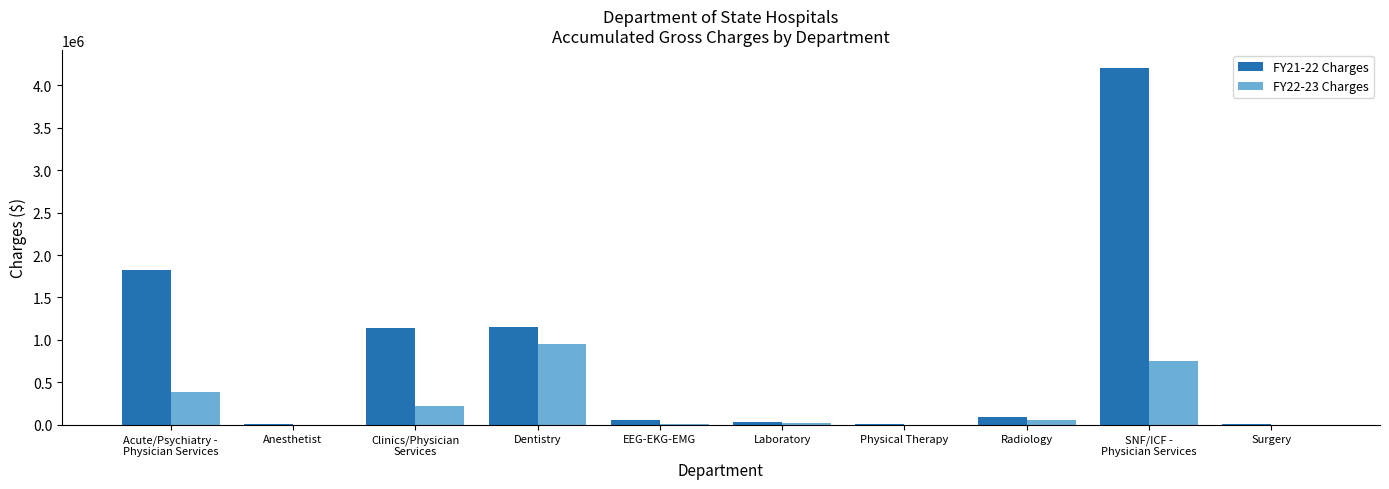

Are the bars horizontal?

No